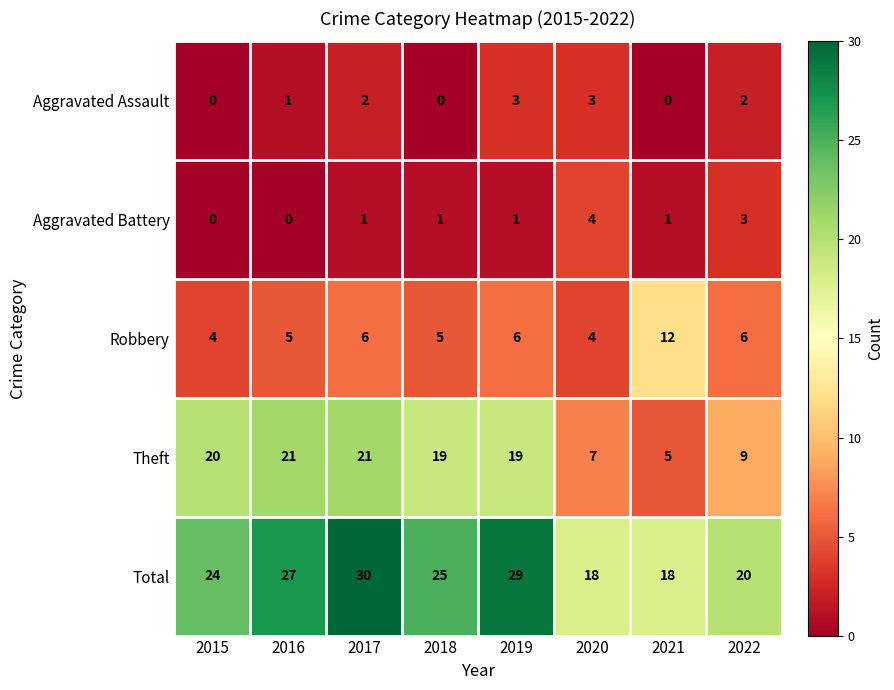

Which category has the highest value in the Robbery series?

2021